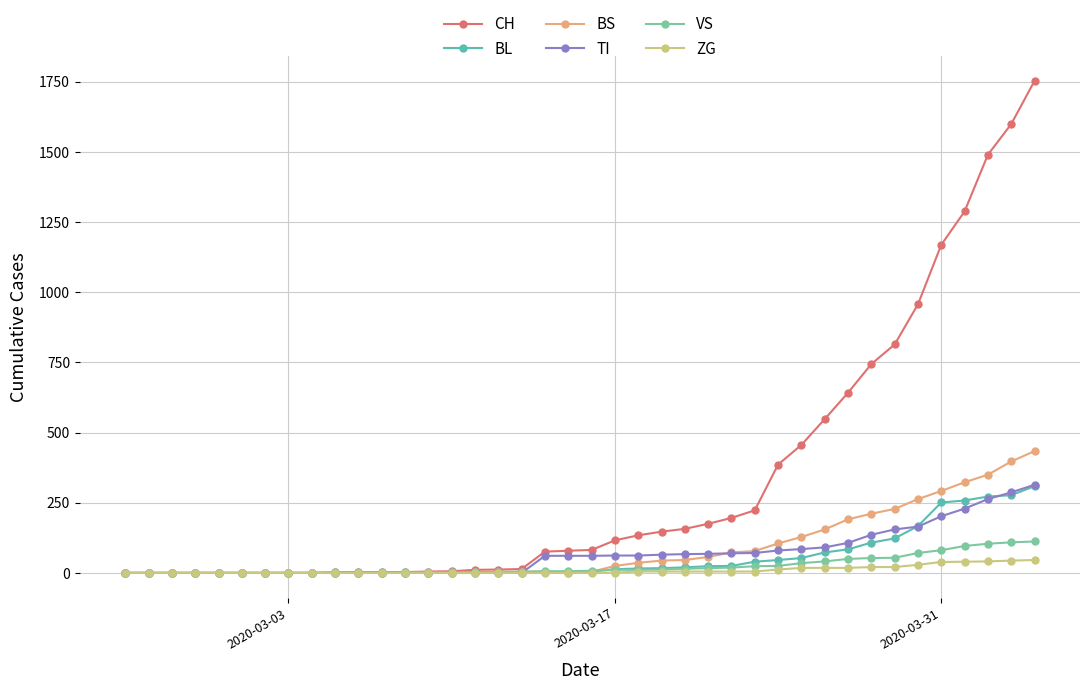

Which series has the largest range (max minus min)?

CH